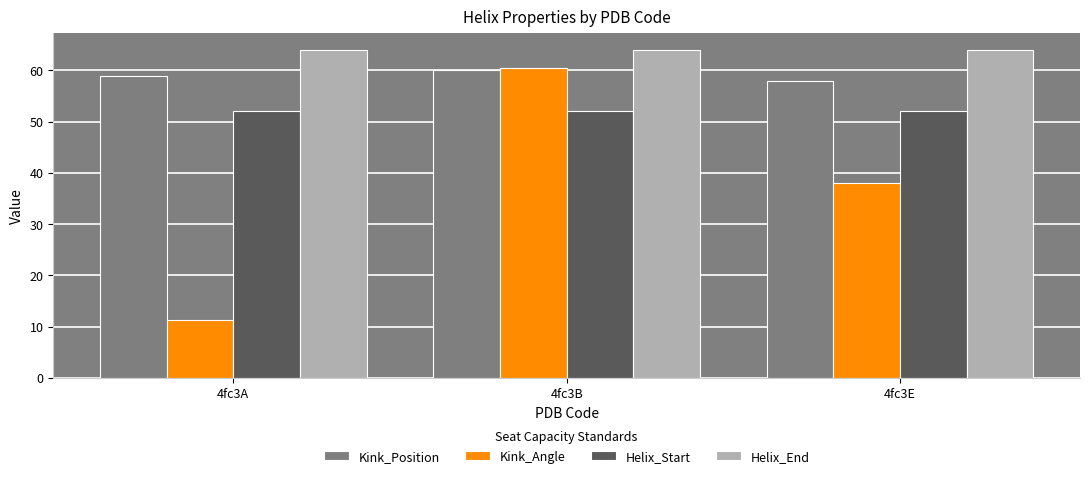

Read the Helix_End value at 4fc3A.

64.0